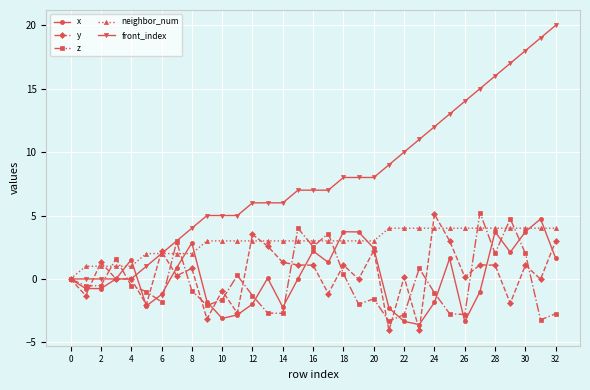

What is the value of the neighbor_num point at the 17th from the left?

3.0